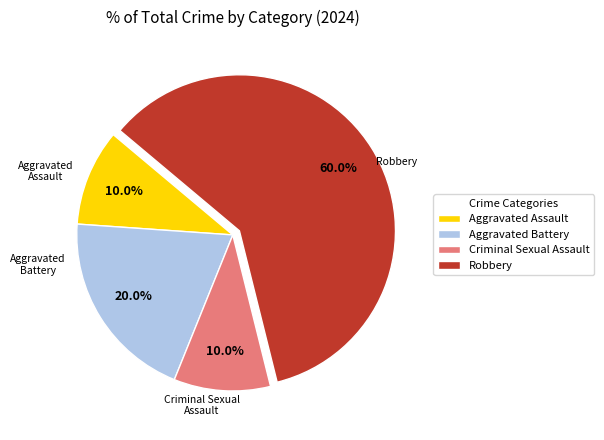

The Robbery slice represents 53% of the pie. True or false?

False